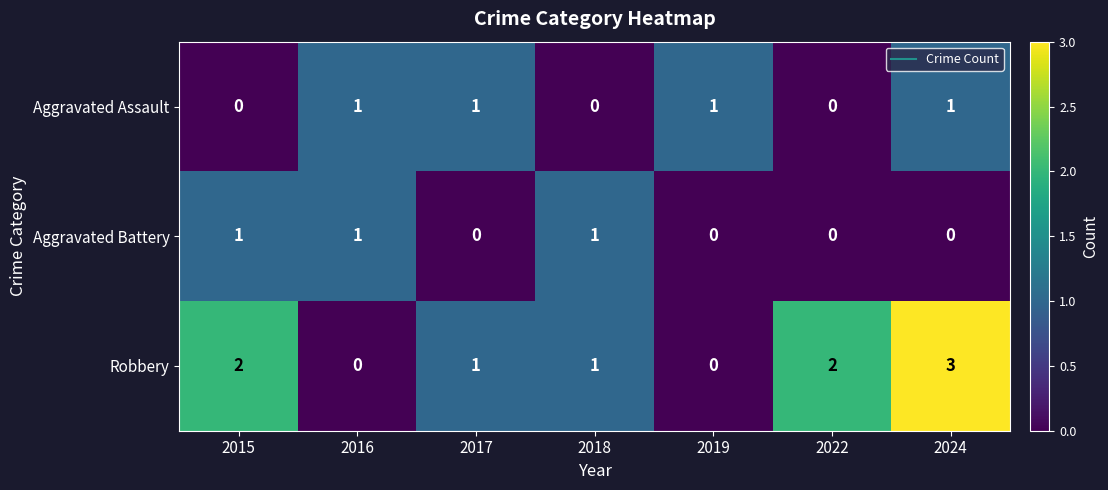

How many series are shown in this chart?

3